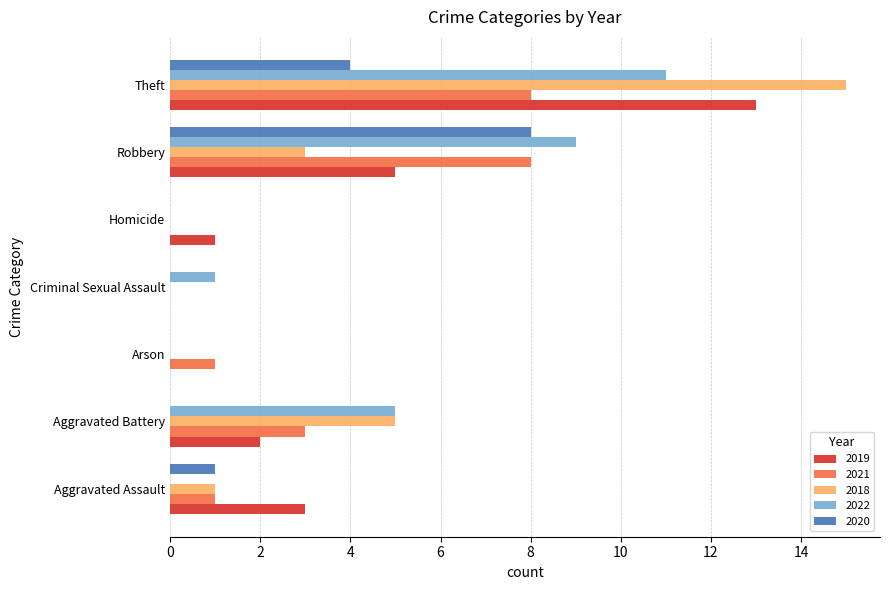

What is the greatest value displayed?

15